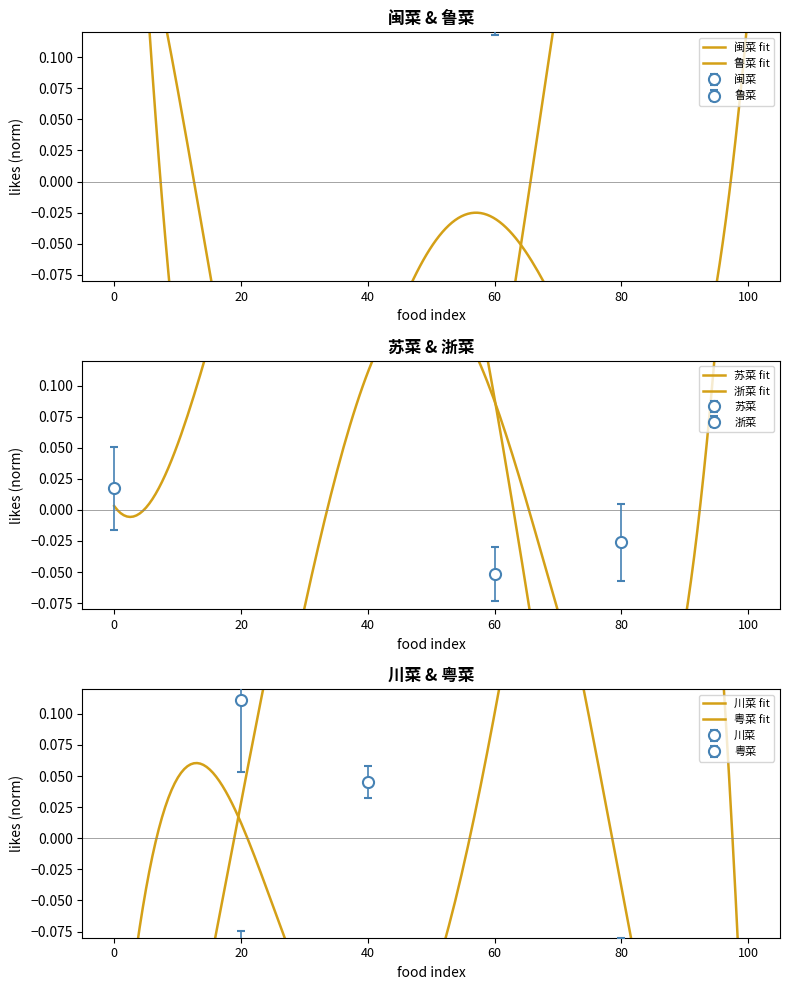

Rank the series by their maximum value, from highest to lowest.

川菜, 鲁菜, 粤菜, 苏菜, 闽菜, 浙菜